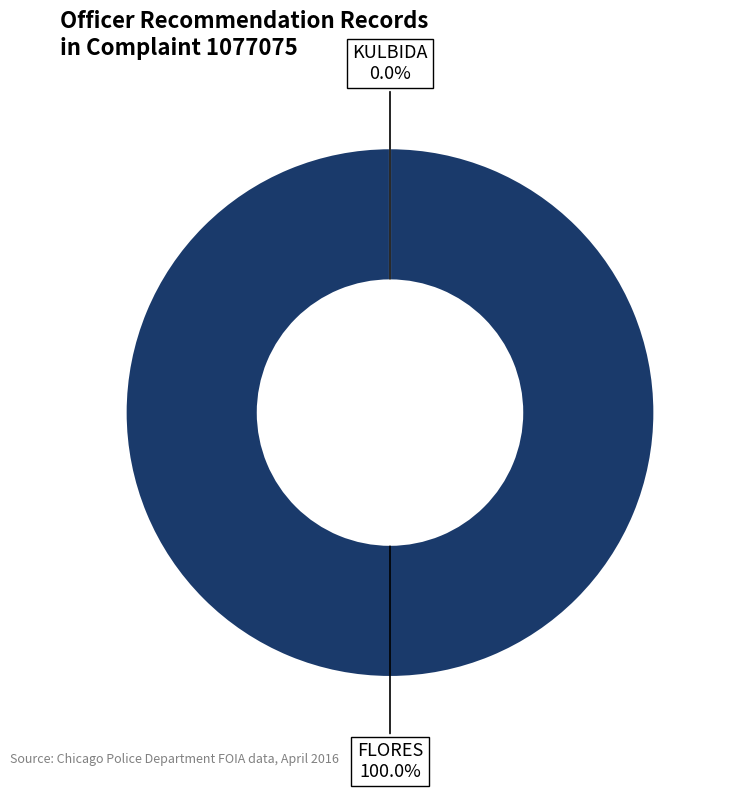

Rank the categories by value from lowest to highest.

KULBIDA, FLORES